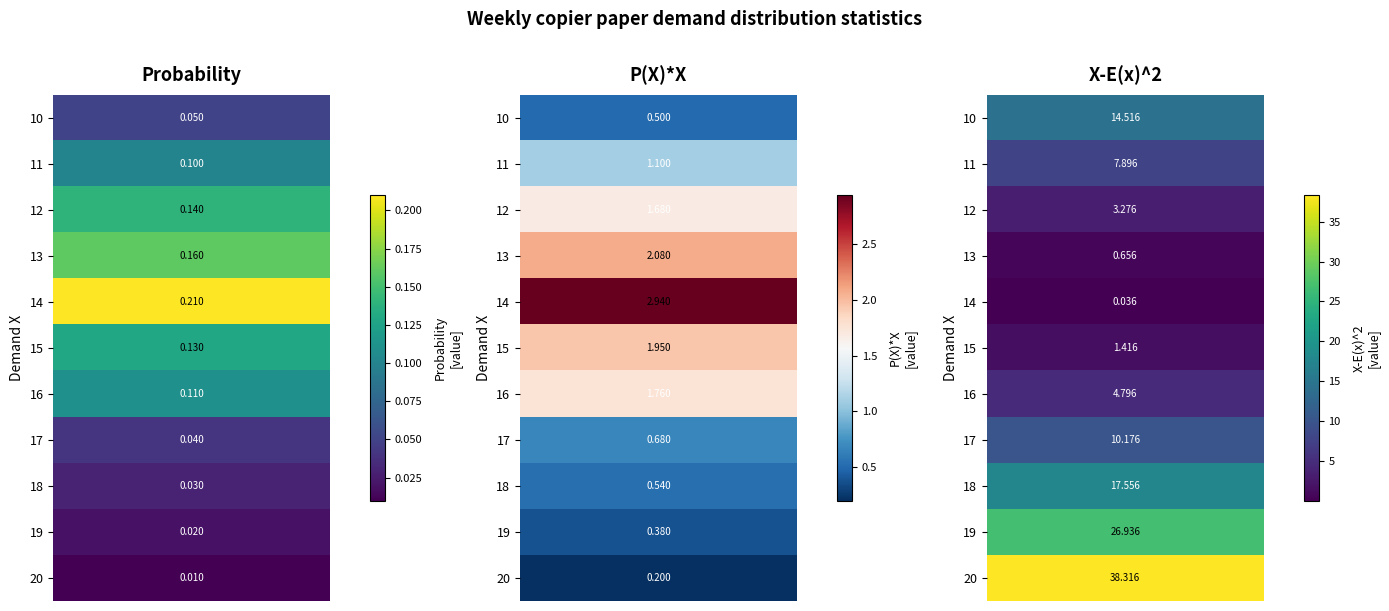

What is the sum of all 13 values?

3.0